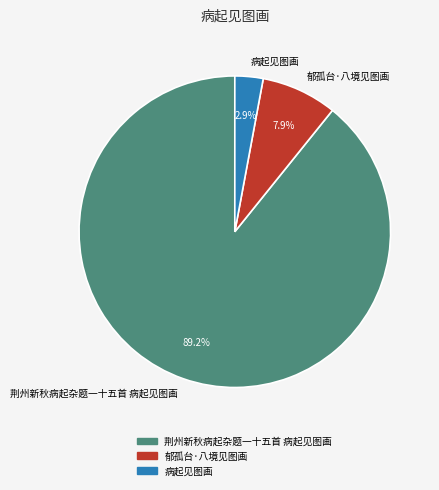

Rank the categories by value from lowest to highest.

病起见图画, 郁孤台·八境见图画, 荆州新秋病起杂题一十五首 病起见图画